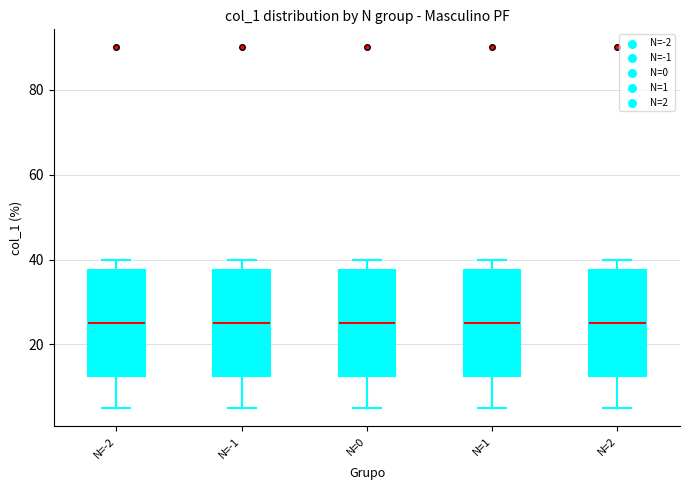

Reading left to right, transcribe this box plot: for each box, give where its median line is, the range the box spans, and where its two whiskers end, as read against the y-axis. The values are not printed on the chart, so give them approximately, as read against the axis.

N=-2: median 26, box 12 to 38, whiskers 6 to 40
N=-1: median 26, box 12 to 38, whiskers 6 to 40
N=0: median 26, box 12 to 38, whiskers 6 to 40
N=1: median 26, box 12 to 38, whiskers 6 to 40
N=2: median 26, box 12 to 38, whiskers 6 to 40